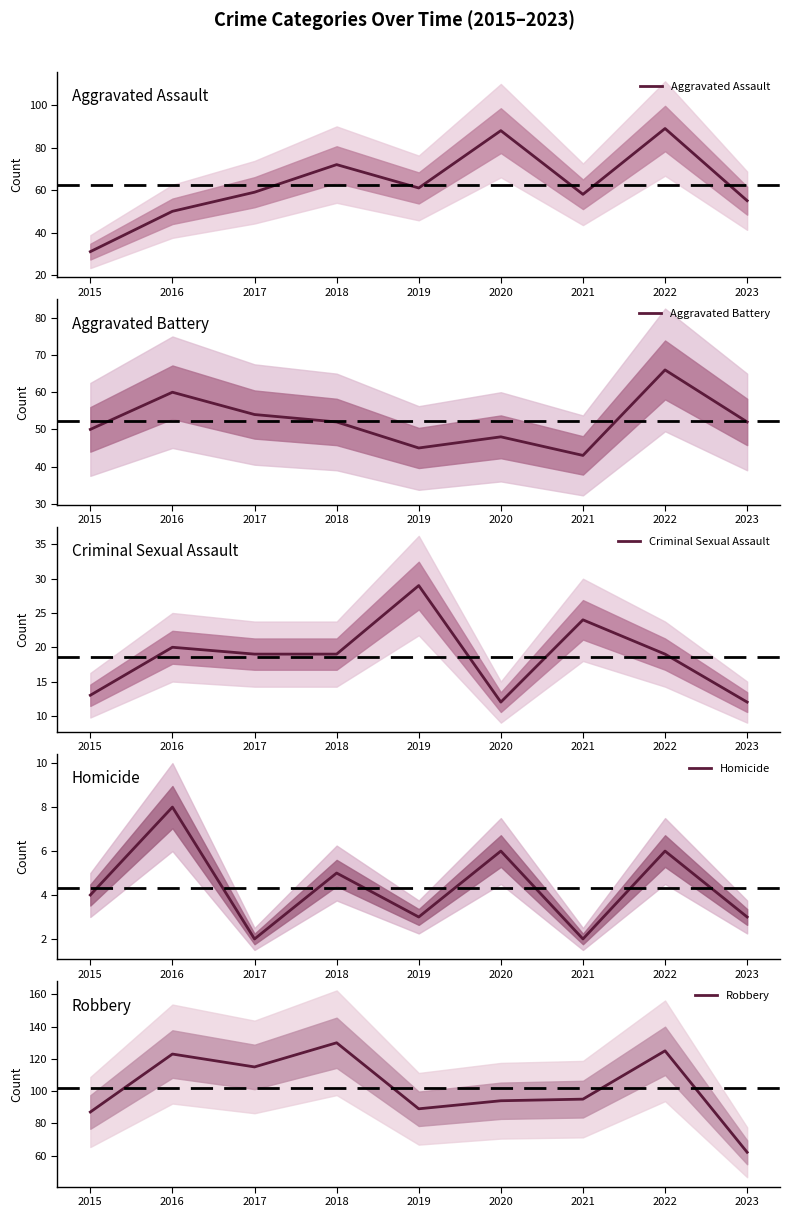

What is the total value across all series at 2017?

249